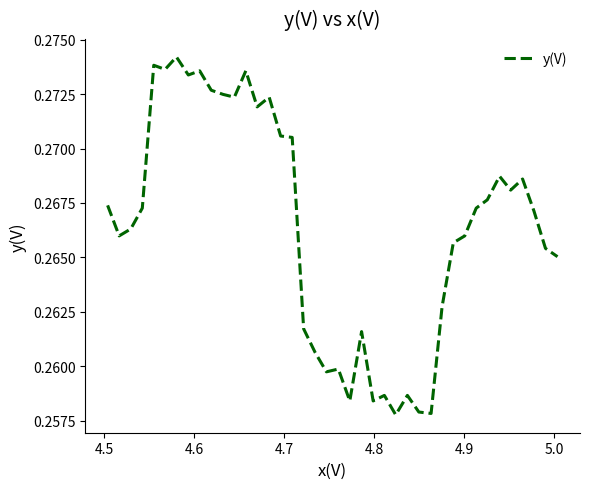

How many lines are shown in the chart?

1